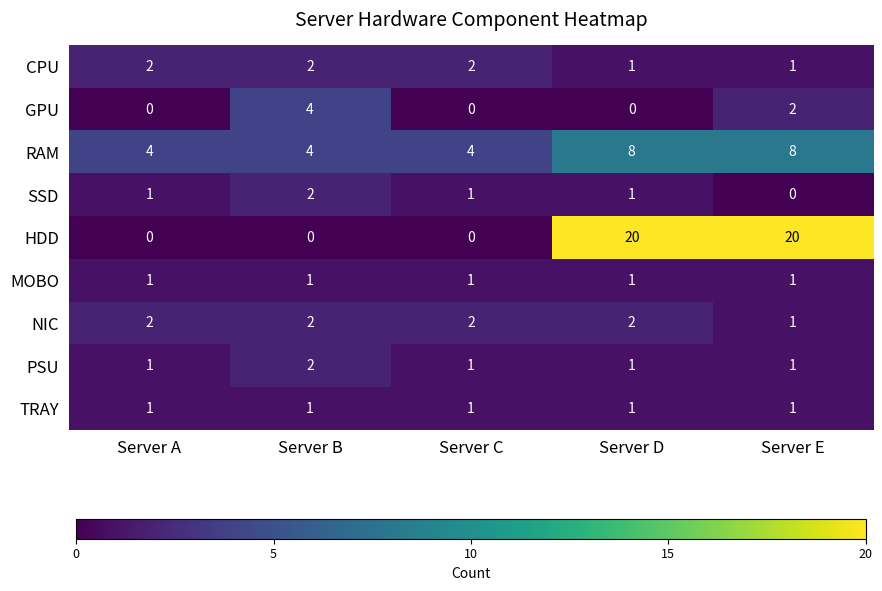

What is the total value across all series at Server D?

35